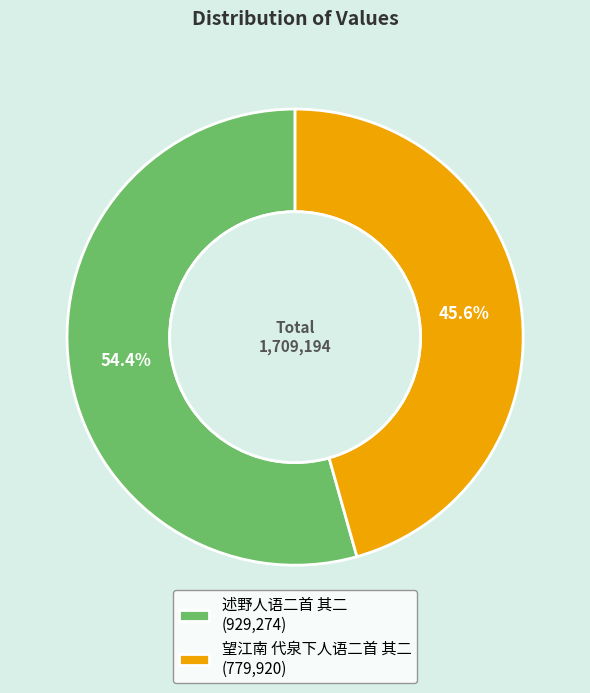

How many segments does this pie chart have?

2